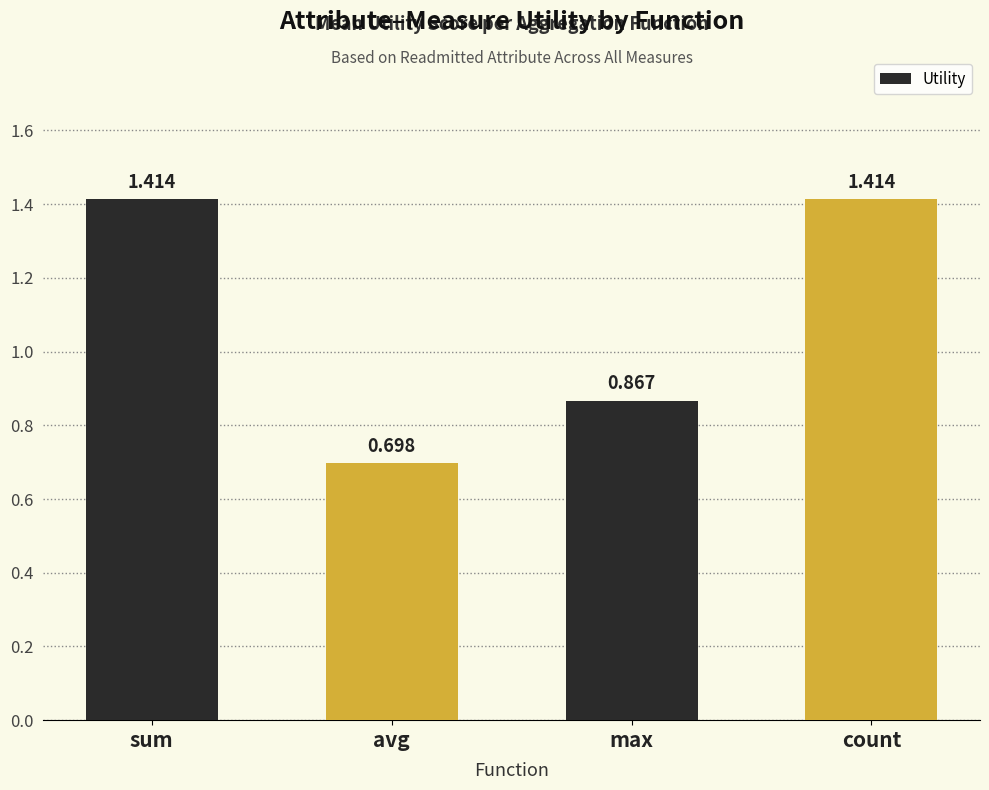

Which category has the lowest value across all series?

avg